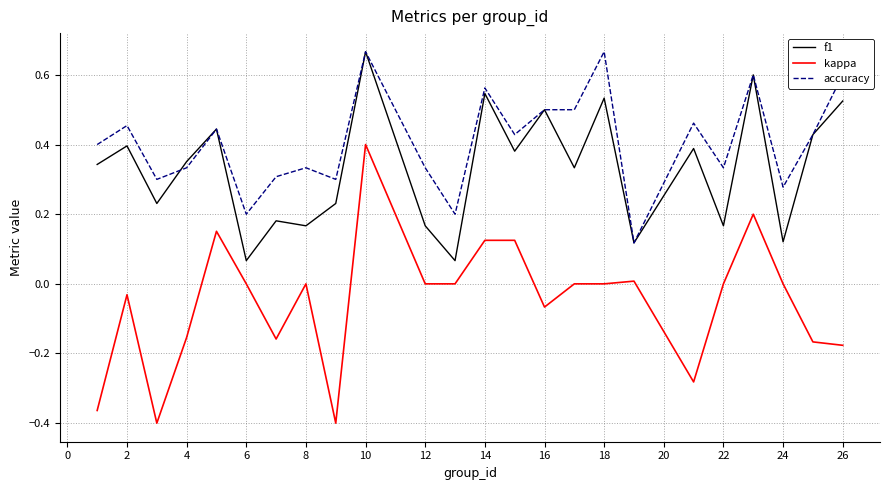

Rank the series by their average value, from lowest to highest.

kappa, f1, accuracy